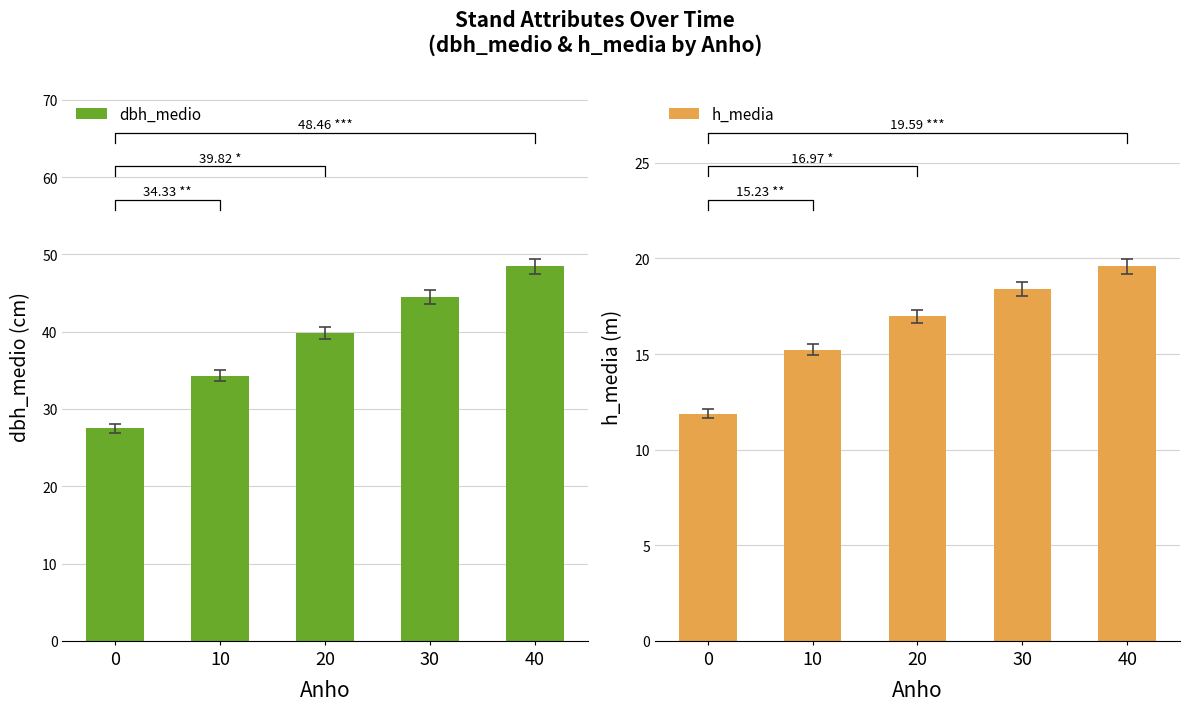

What is the difference between the dbh_medio values at 30 and 40?

4.0